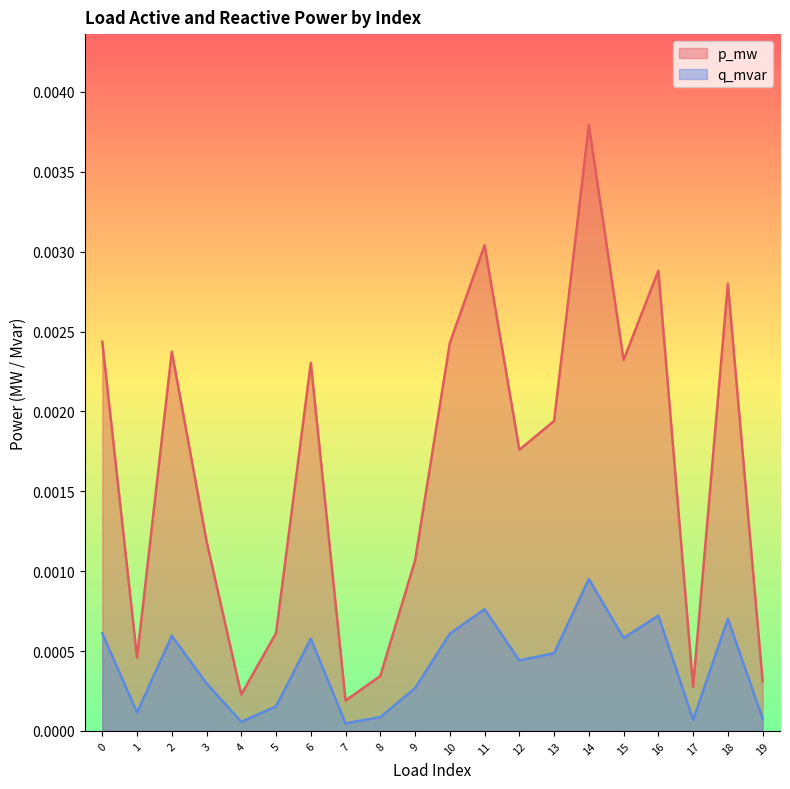

The q_mvar series shows 0.0 at 15. True or false?

True